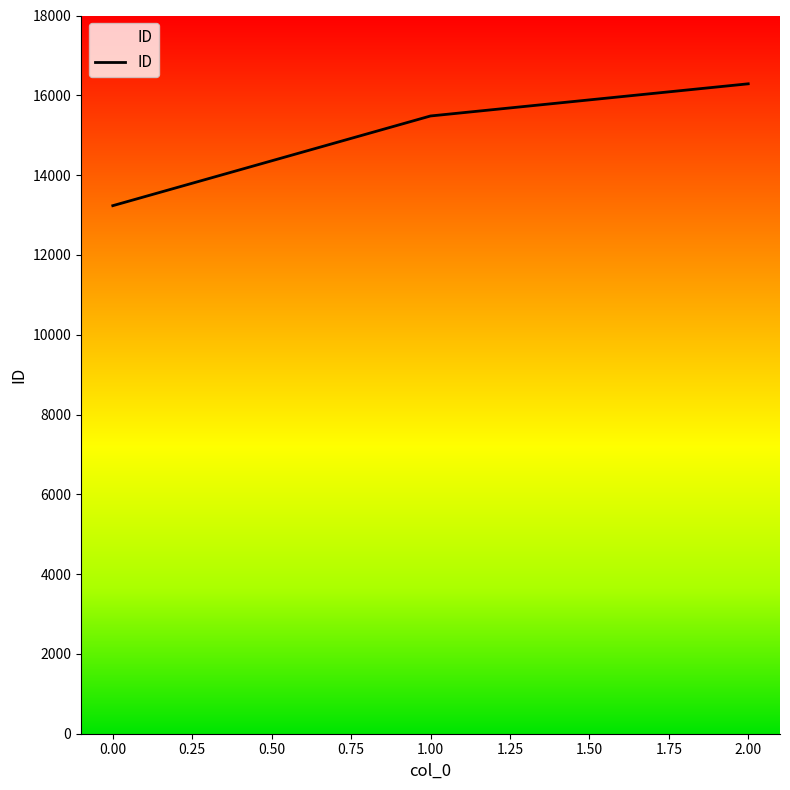

What is the difference between the maximum and second lowest values?

806